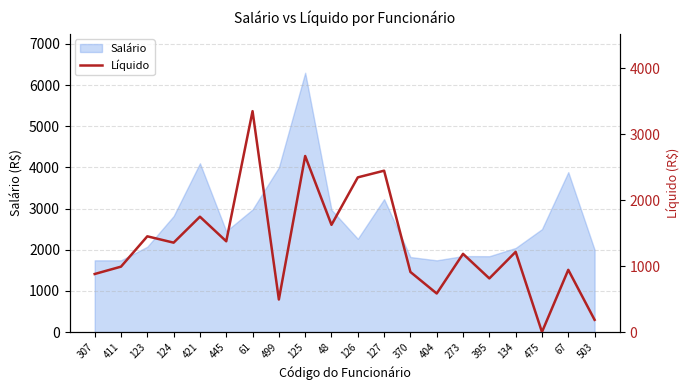

What is the sum of all values?

26587.4